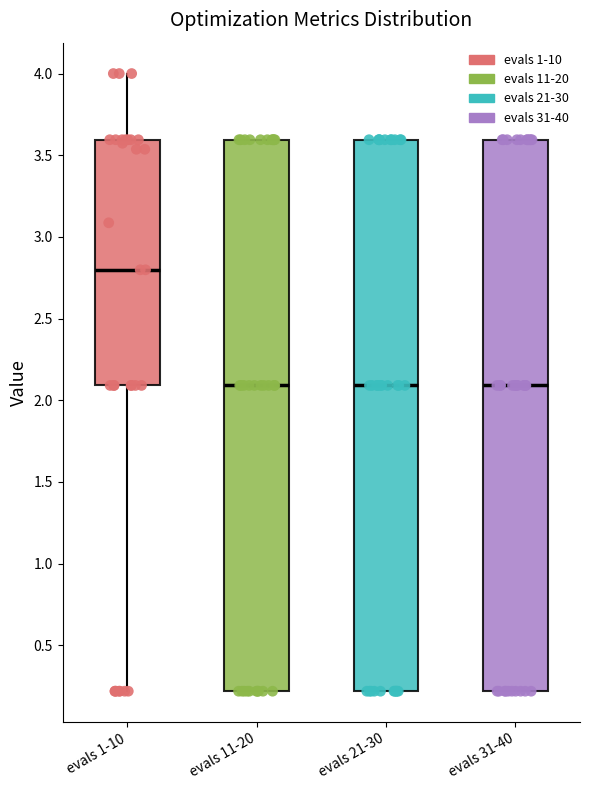

Reading left to right, read every box against the y-axis: the position of its median line, the range the box covers, and the ends of its whiskers. The values are not printed on the chart, so give them approximately, as read against the axis.

evals 1-10: median 2.8, box 2.1 to 3.6, whiskers 0.2 to 4.0
evals 11-20: median 2.1, box 0.2 to 3.6, whiskers 0.2 to 3.6
evals 21-30: median 2.1, box 0.2 to 3.6, whiskers 0.2 to 3.6
evals 31-40: median 2.1, box 0.2 to 3.6, whiskers 0.2 to 3.6